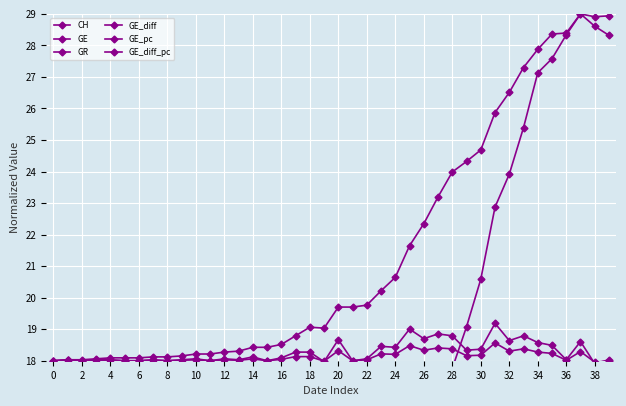

What is the total value across all series at 35?

98.3